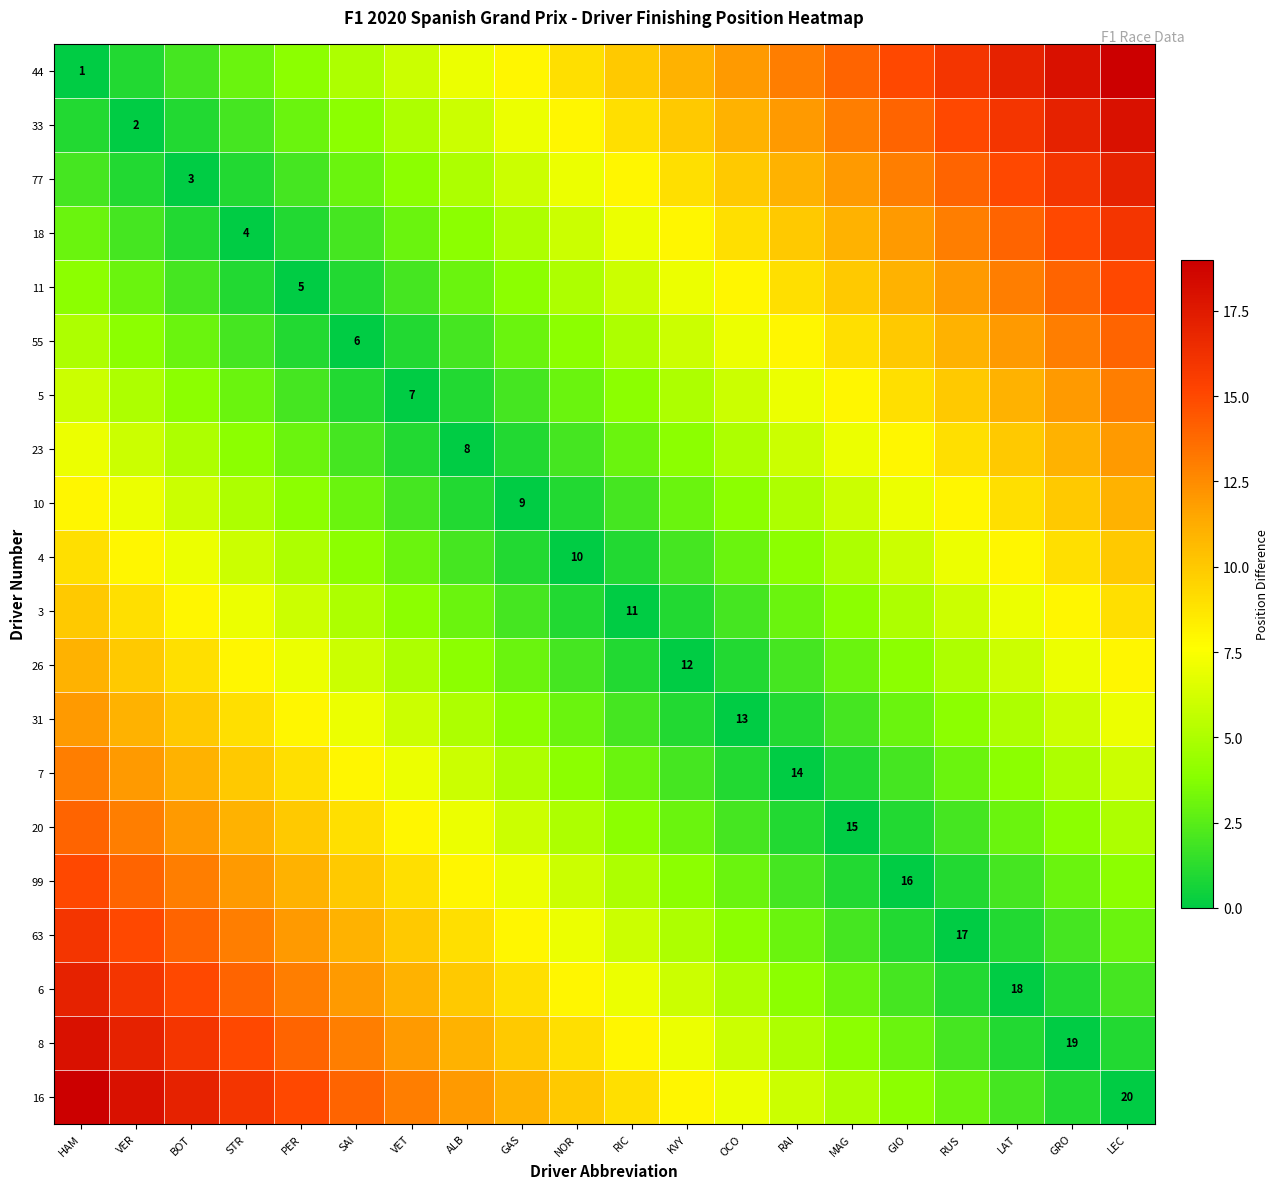

Which has a higher value, LAT or RUS?

LAT